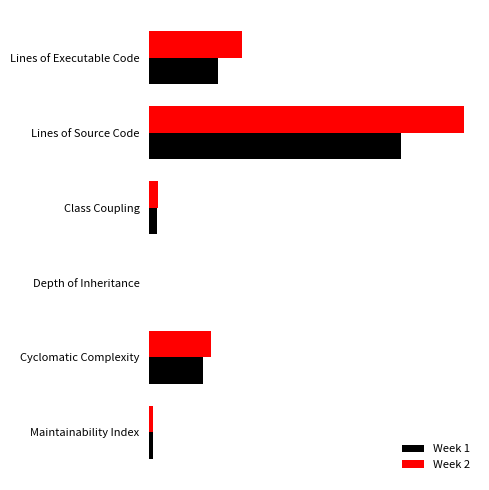

What are all the series names shown in the legend?

Week 1, Week 2